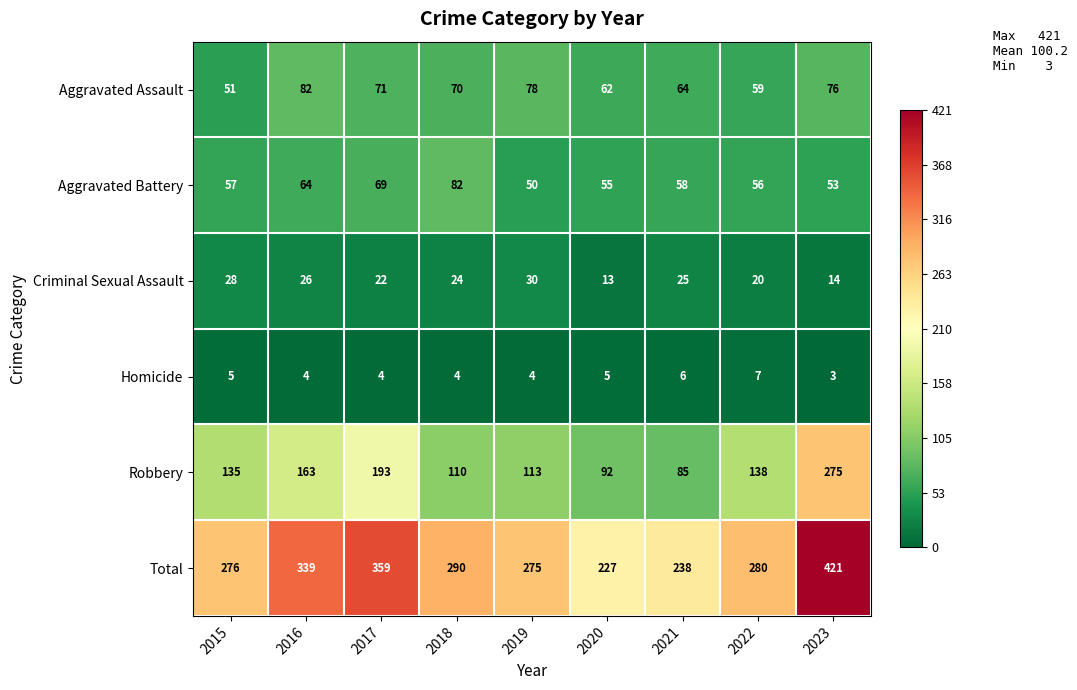

List the labels in order of Aggravated Battery value, smallest first.

2019, 2023, 2020, 2022, 2015, 2021, 2016, 2017, 2018